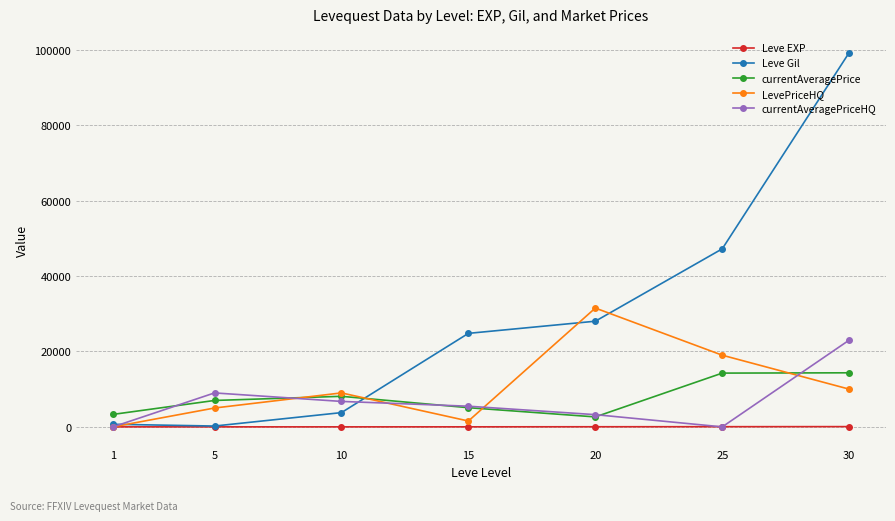

At which category is the sum across all series the highest?

30